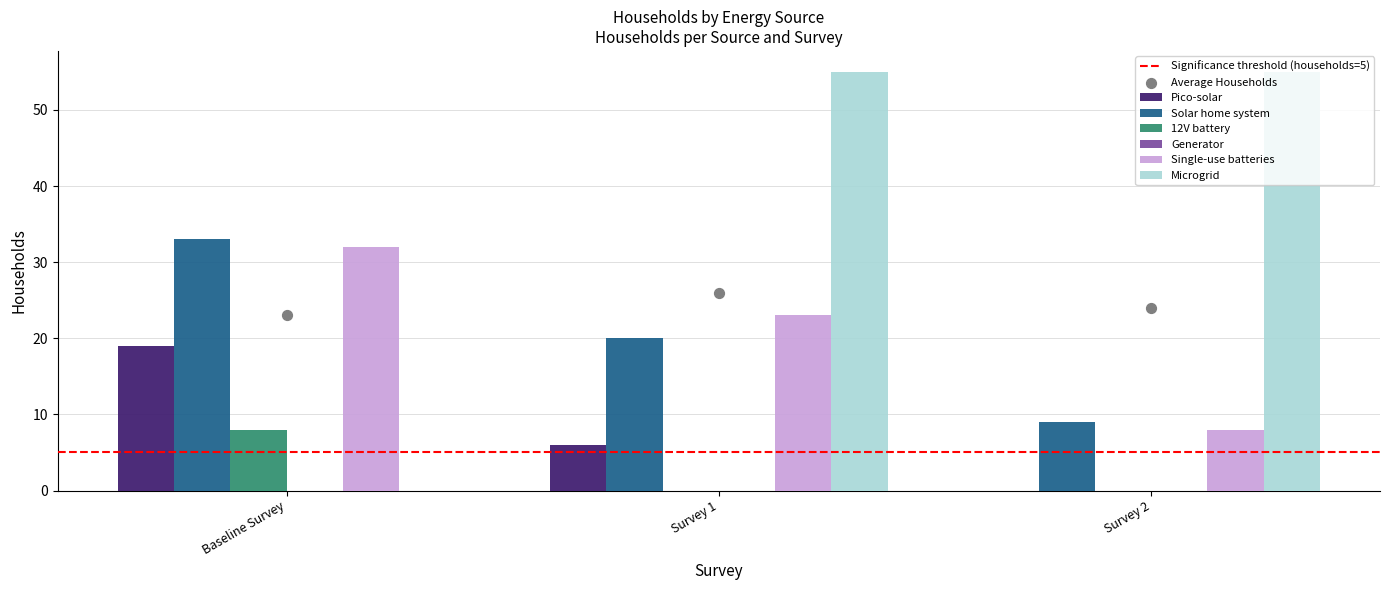

Which series has the widest spread of Y values?

Microgrid